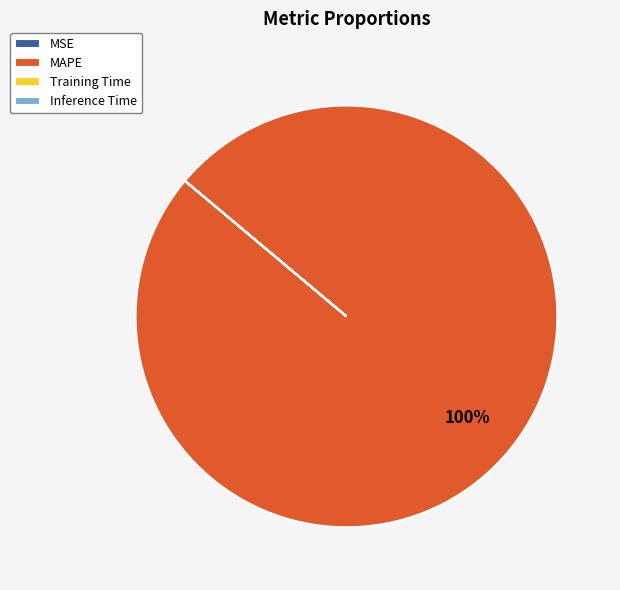

True or false: MAPE accounts for 100% of the total.

True